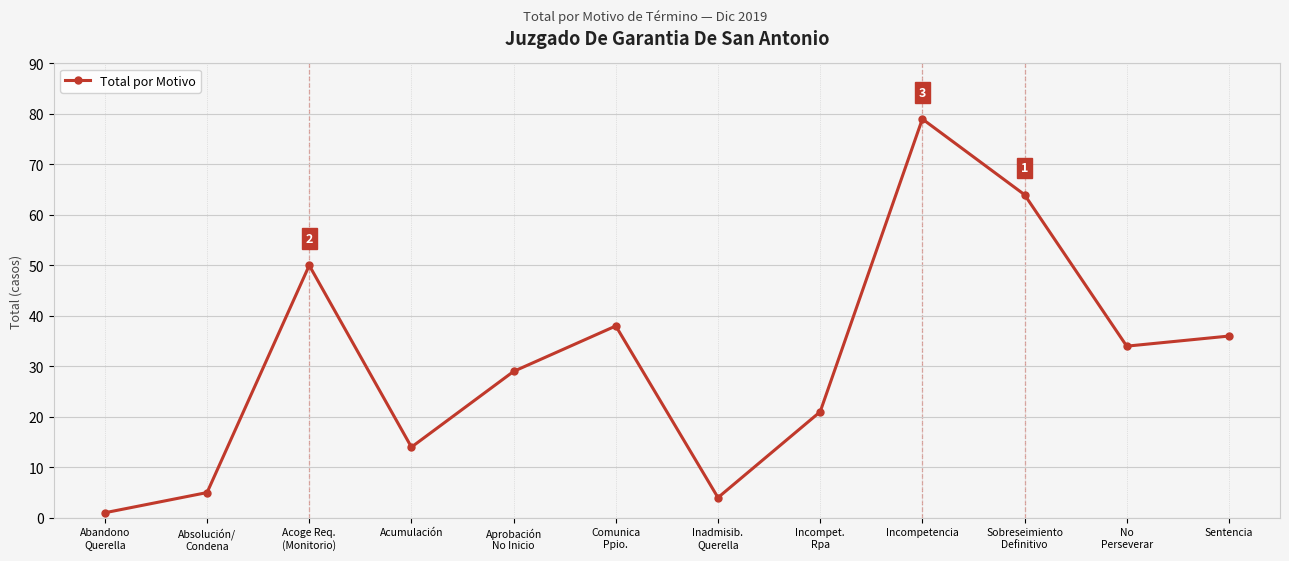

How many lines are shown in the chart?

1